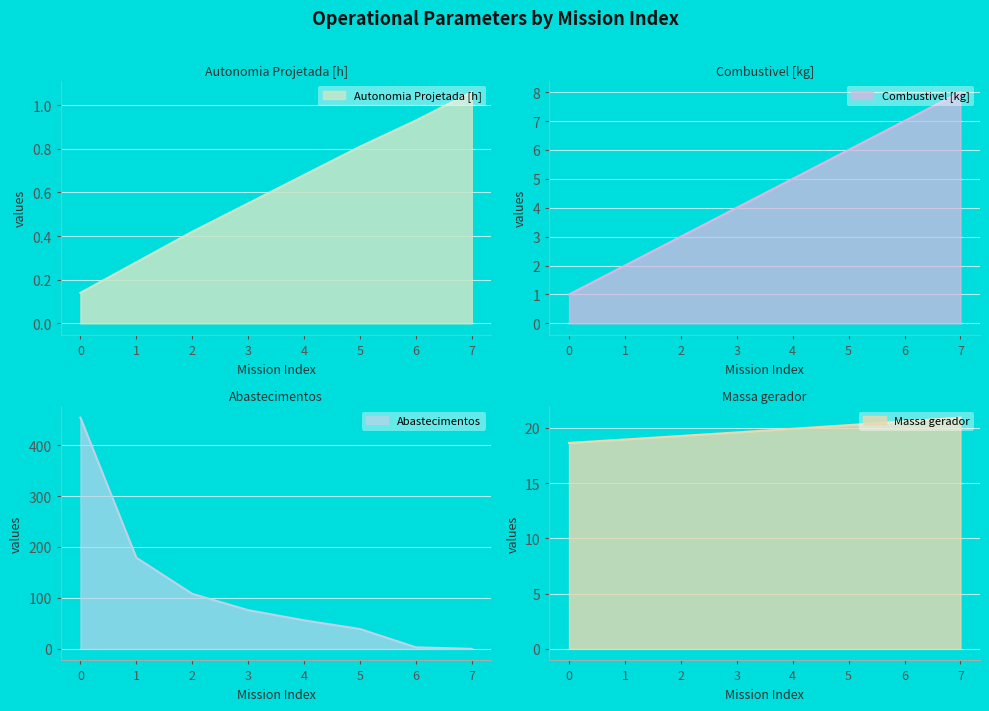

True or false: Autonomia Projetada [h] has more than 1 points higher than both neighbors.

False